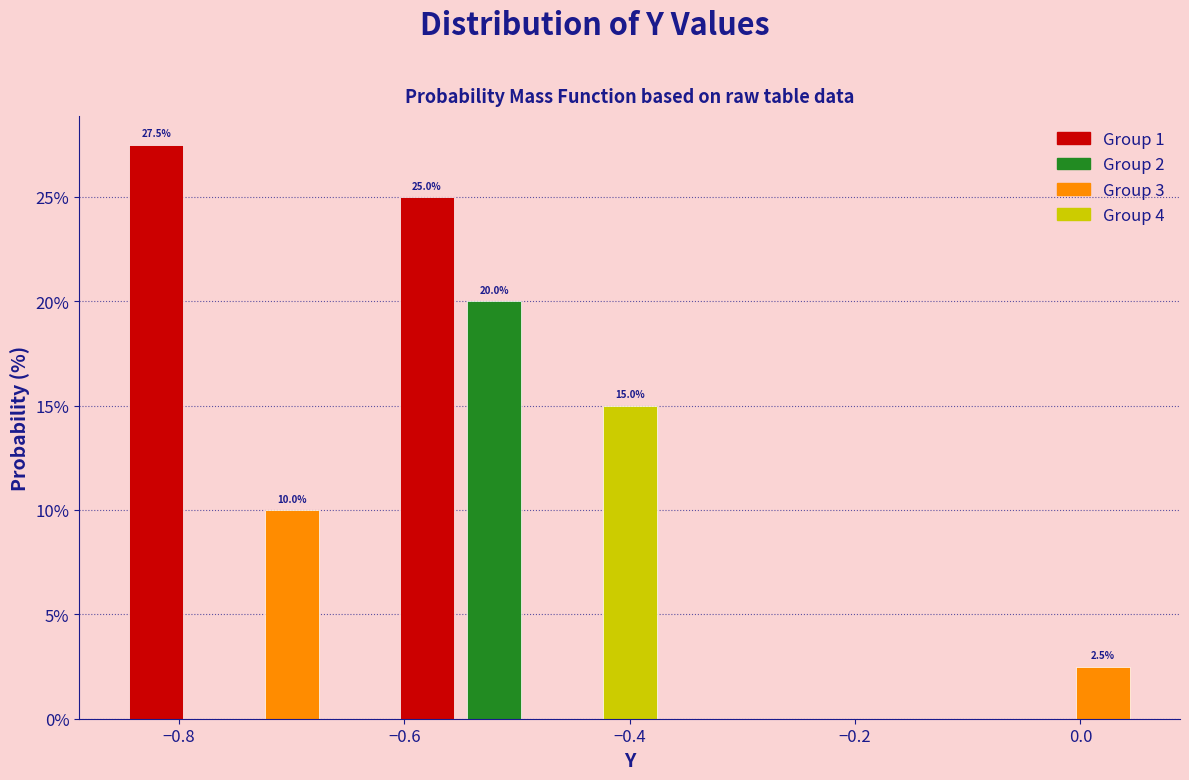

Read against the x-axis, roughly where is the centre of the tallest bar?

-0.82